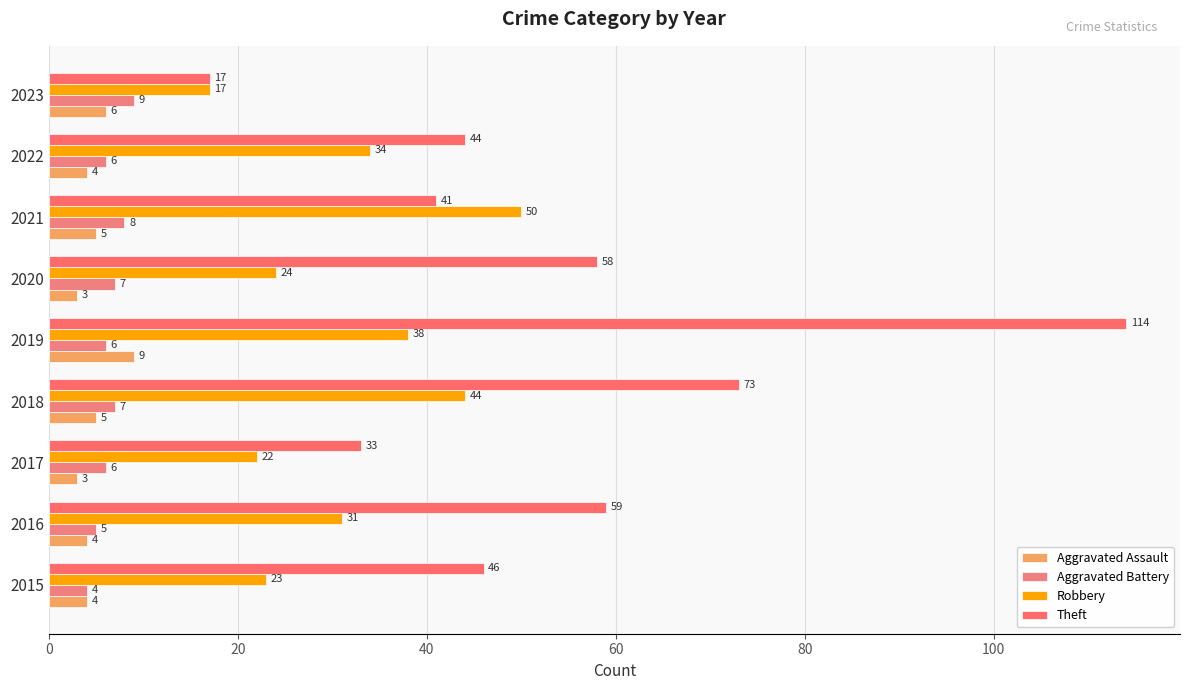

Reading right to left, list all the values displayed in this chart.

Aggravated Assault: 6	4	5	3	9	5	3	4	4
Aggravated Battery: 9	6	8	7	6	7	6	5	4
Robbery: 17	34	50	24	38	44	22	31	23
Theft: 17	44	41	58	114	73	33	59	46